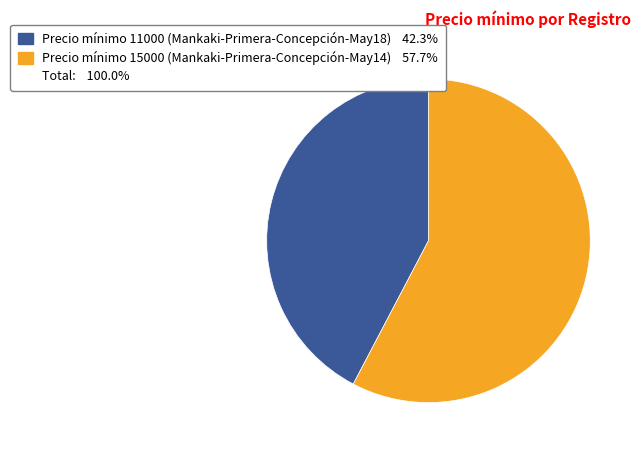

Is there a majority slice in this chart?

Yes